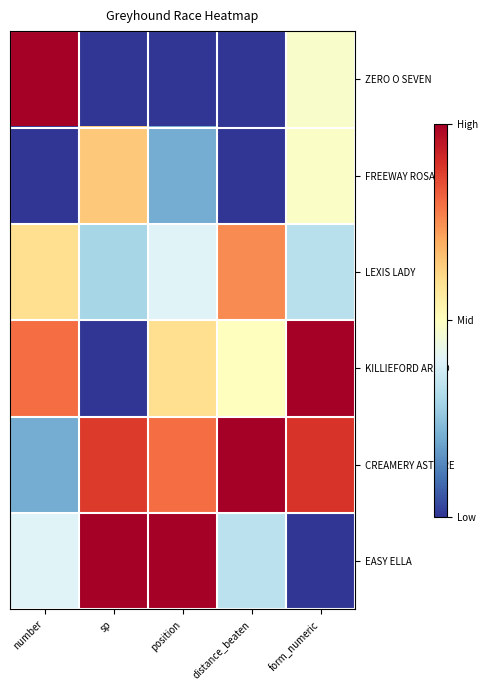

Count the number of data series in this chart.

6